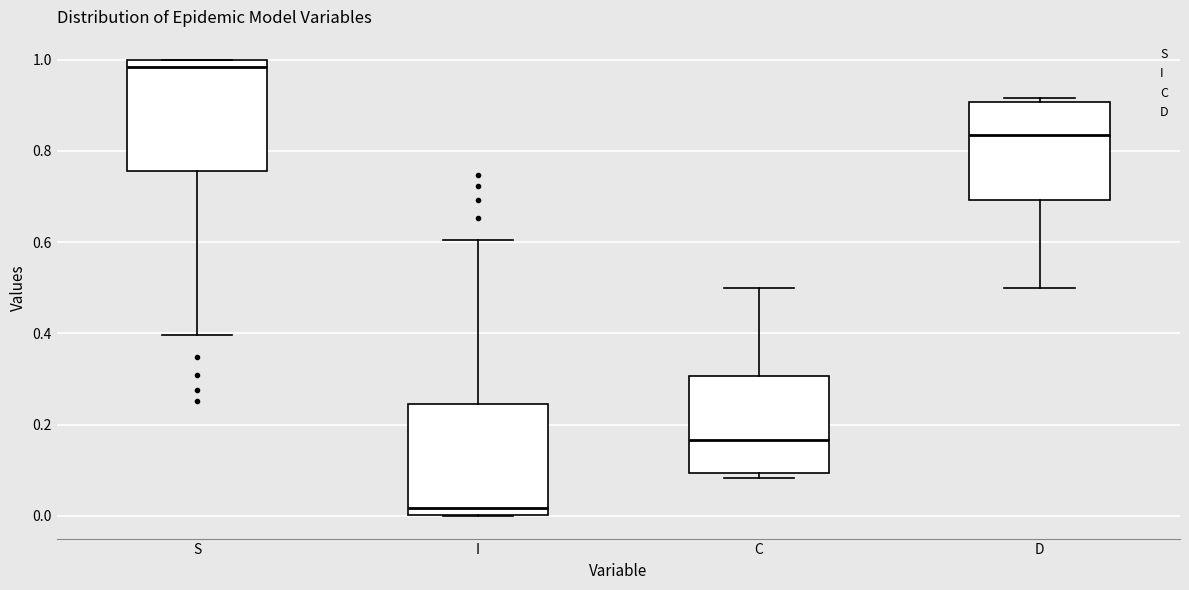

Reading left to right, transcribe this box plot: for each box, give where its median line is, the range the box spans, and where its two whiskers end, as read against the y-axis. The values are not printed on the chart, so give them approximately, as read against the axis.

S: median 0.98, box 0.76 to 1.00, whiskers 0.40 to 1.00
I: median 0.02, box 0.00 to 0.24, whiskers 0.00 to 0.60
C: median 0.16, box 0.10 to 0.30, whiskers 0.08 to 0.50
D: median 0.84, box 0.70 to 0.90, whiskers 0.50 to 0.92